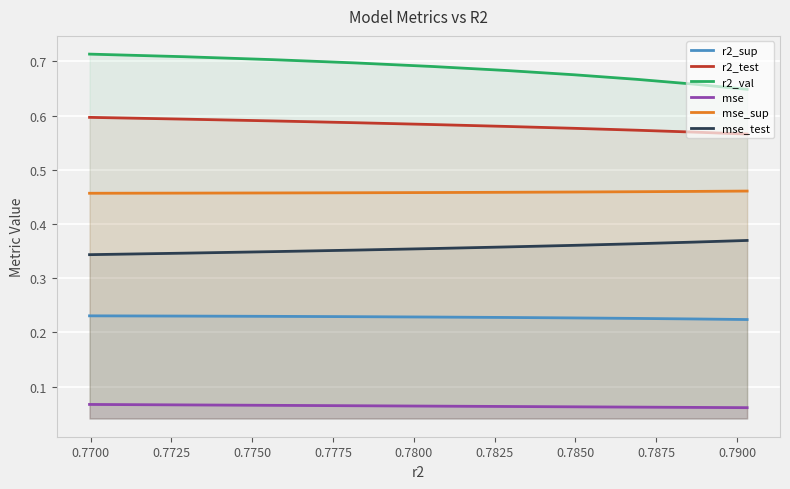

True or false: r2_test and r2_val intersect in this chart.

False